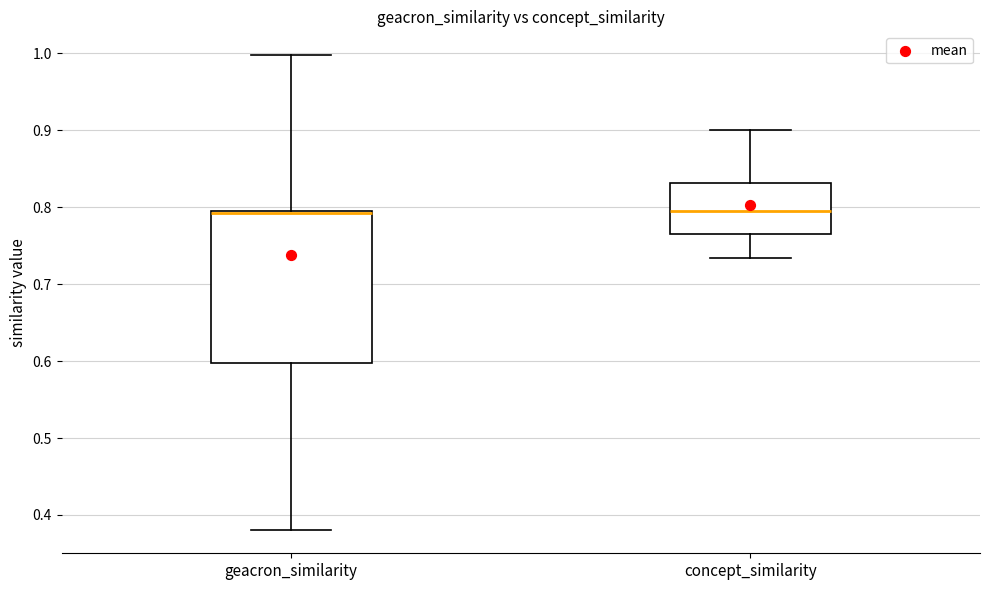

Reading left to right, read every box against the y-axis: the position of its median line, the range the box covers, and the ends of its whiskers. The values are not printed on the chart, so give them approximately, as read against the axis.

geacron_similarity: median 0.79, box 0.60 to 0.80, whiskers 0.38 to 1.00
concept_similarity: median 0.80, box 0.77 to 0.83, whiskers 0.73 to 0.90